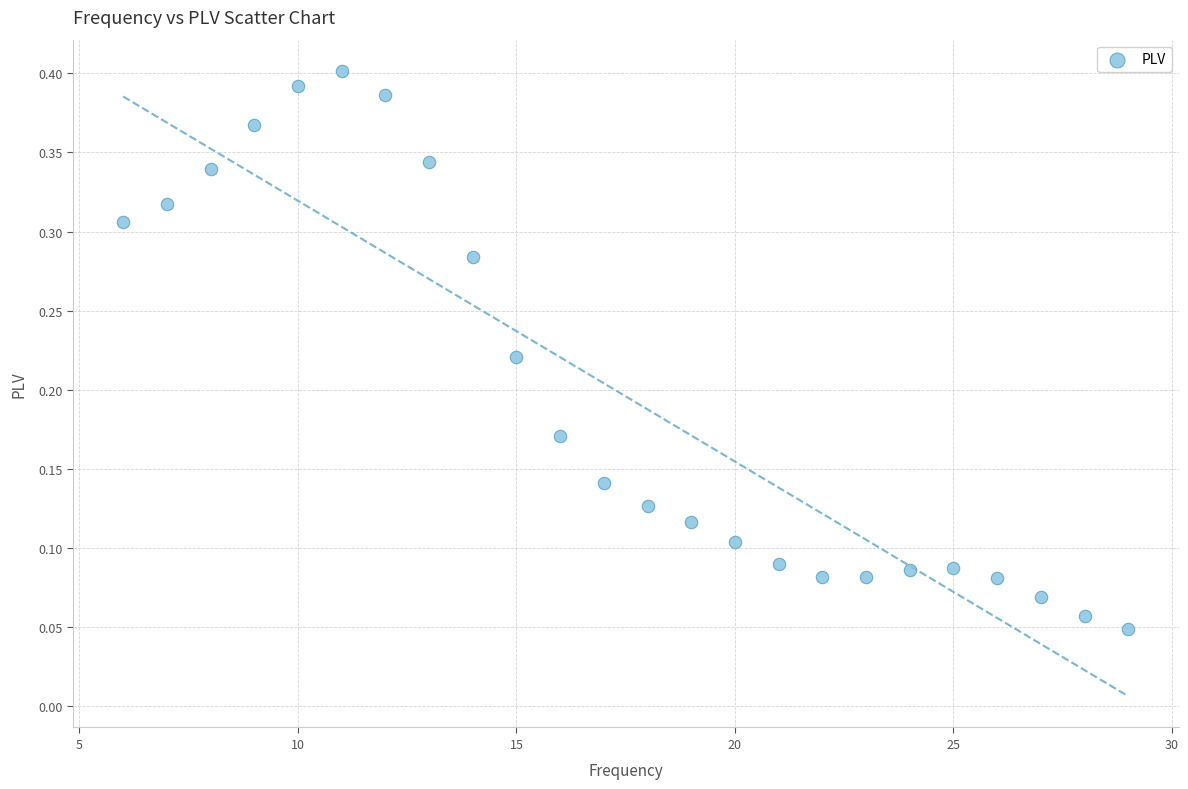

What is the range of X values (max minus min)?

23.0